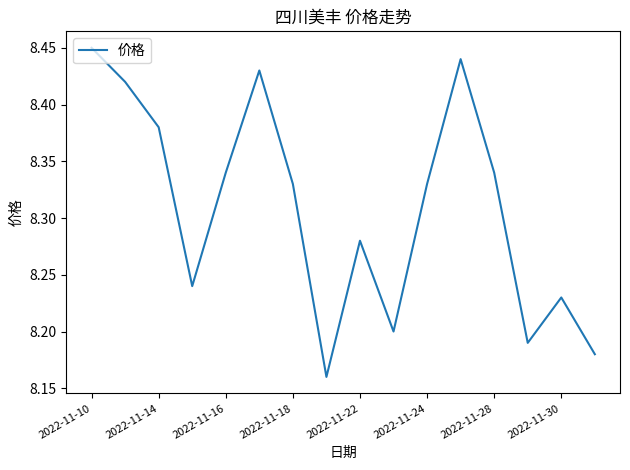

What is the difference between the maximum and minimum values?

0.3